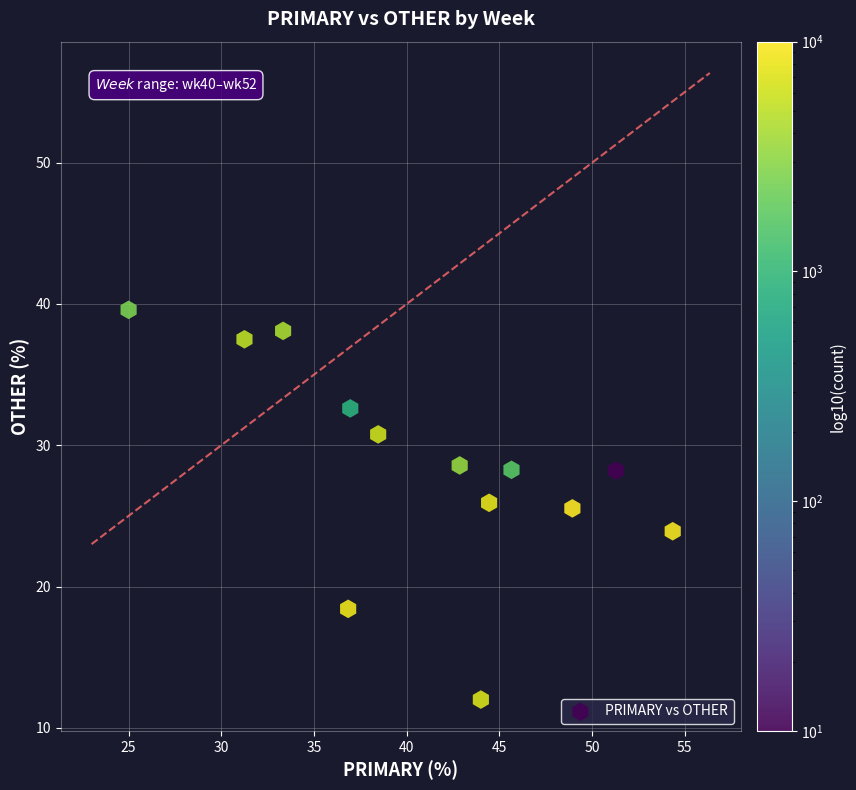

What is the range of Y values (max minus min)?

27.6